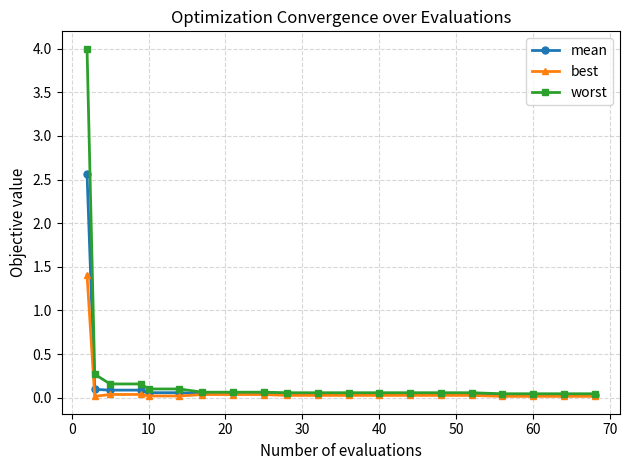

Which series has the largest range (max minus min)?

worst